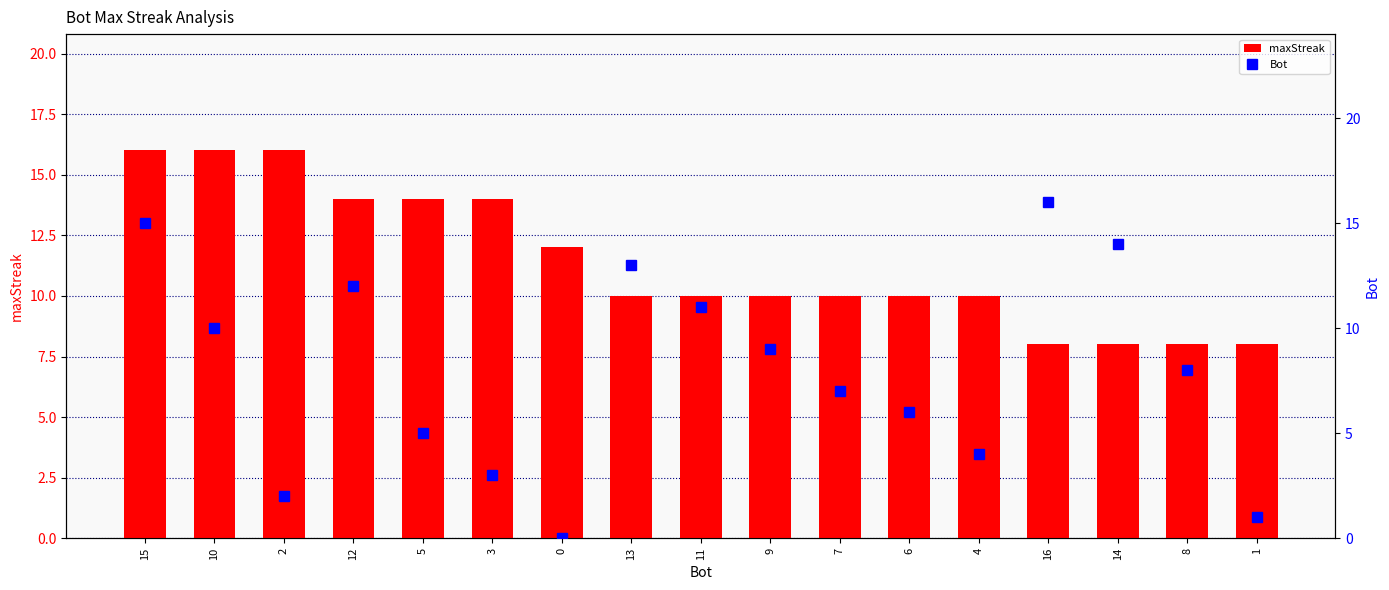

What is the label of the 16th bar from the right?

10